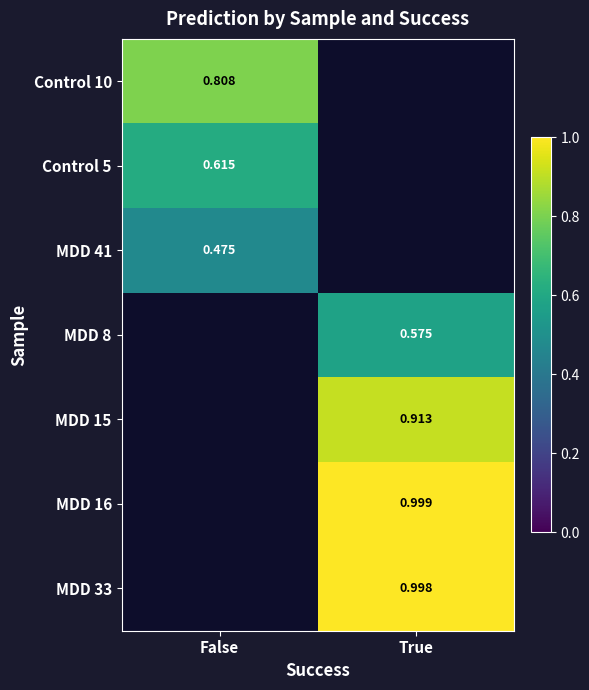

The MDD 41 series shows 0.5 at False. True or false?

True